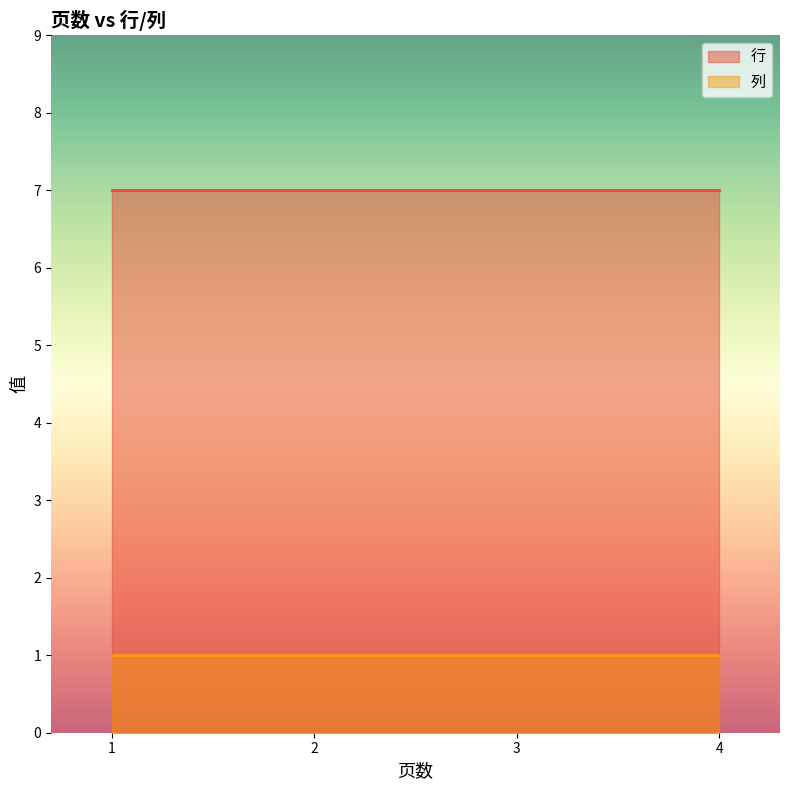

What is the highest value of the 列 series?

1